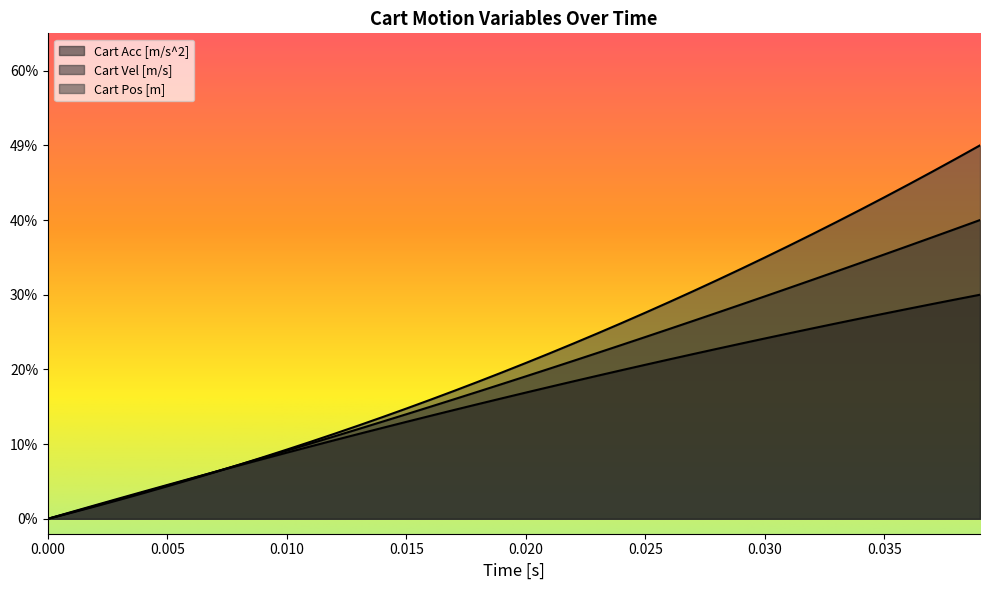

Is the value of Cart Pos [m] at 11 greater than the value of Cart Vel [m/s] at 35?

No